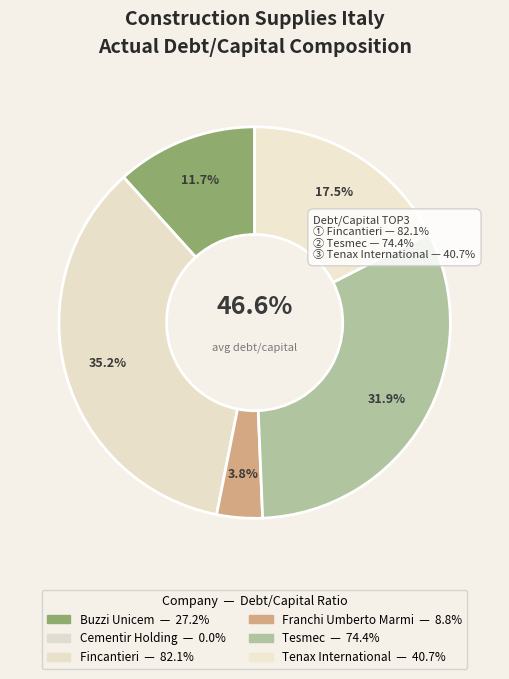

Is the sum of Cementir Holding and Franchi Umberto Marmi greater than half?

No